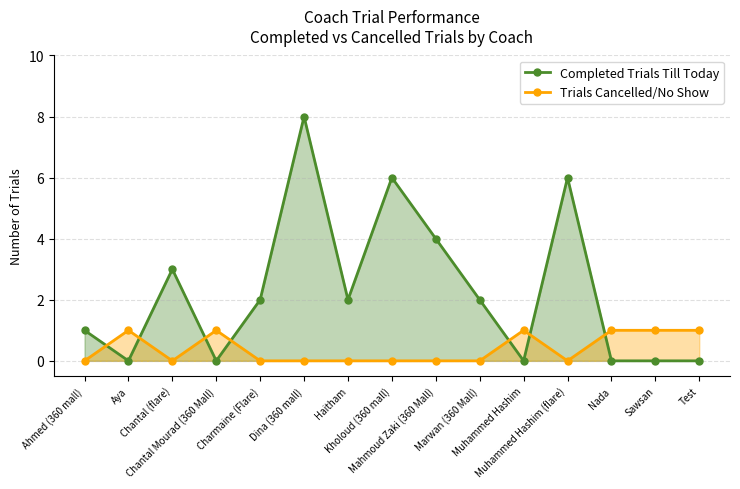

At how many categories does at least one series exceed 0?

15